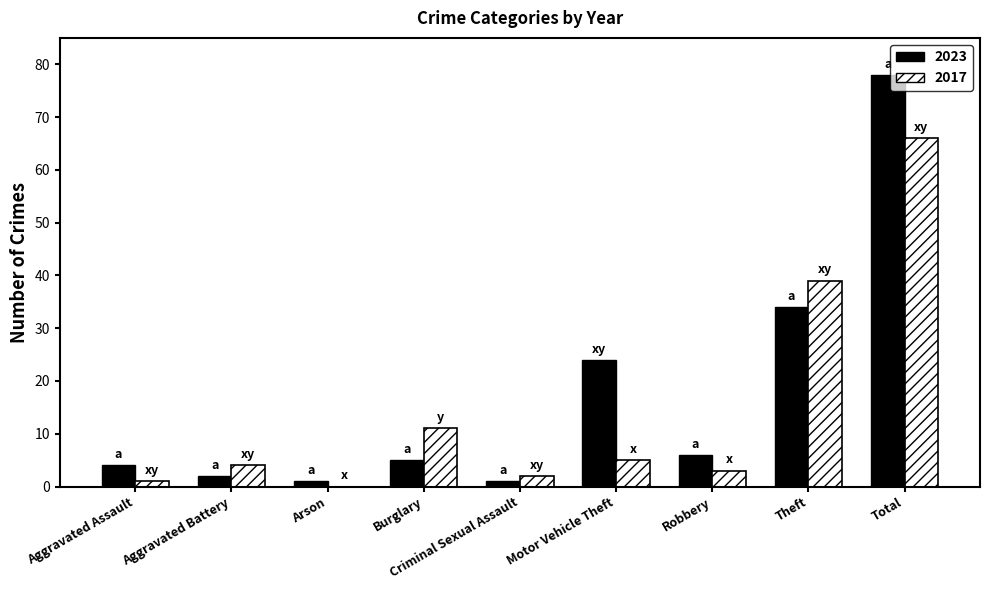

What is the sum of all 2017 values?

131